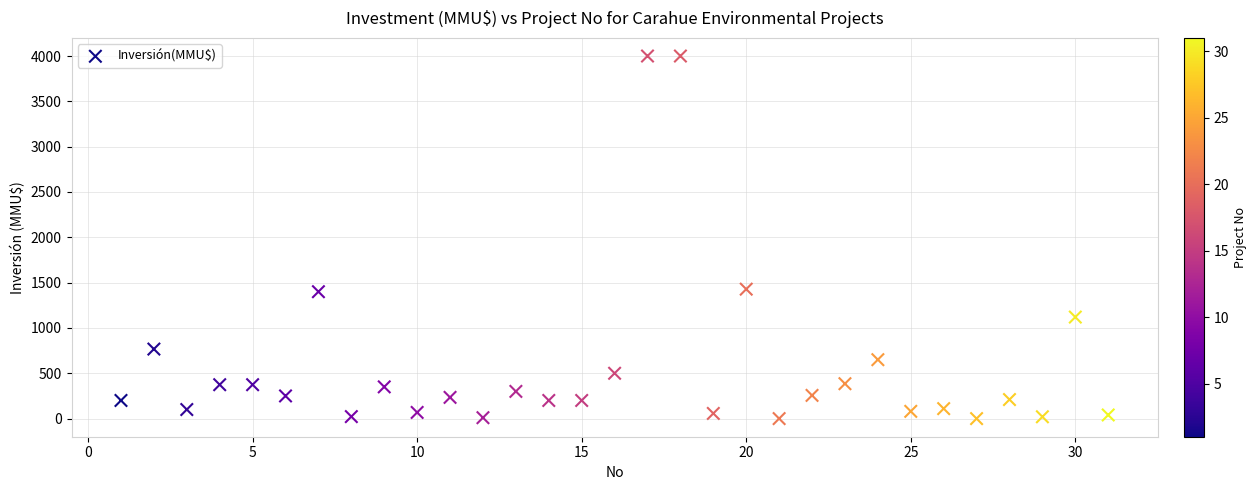

What is the range of Y values (max minus min)?

4000